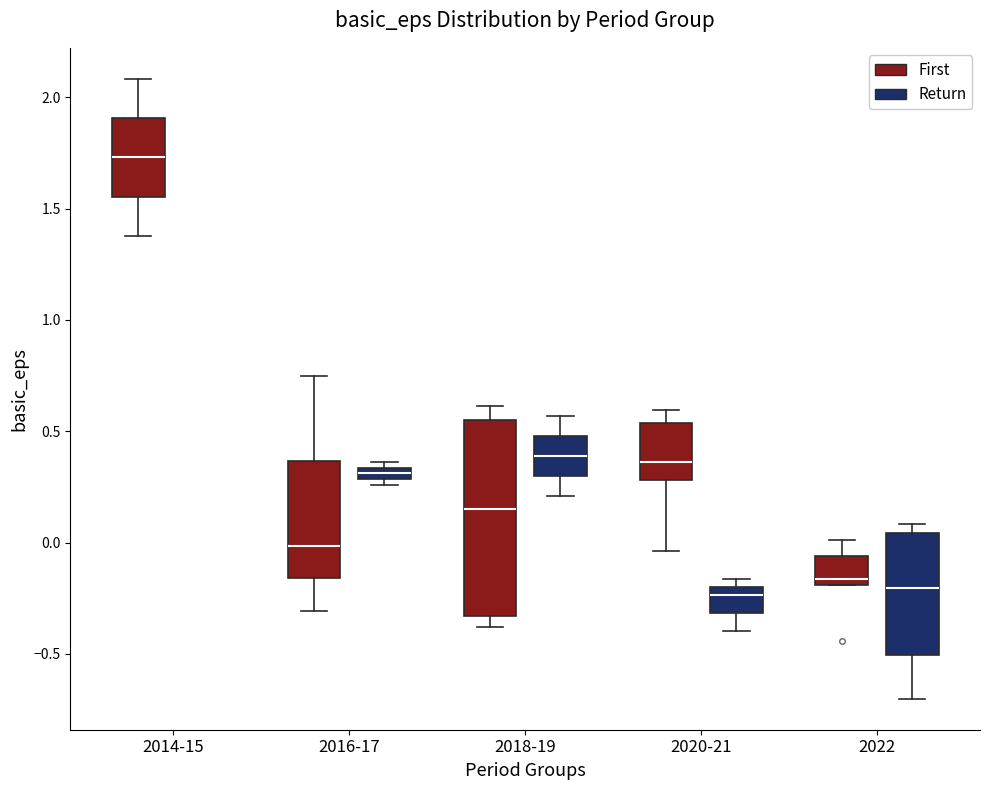

Comparing the boxes themselves (not the whiskers), which one is the tallest?

2018-19 (First)